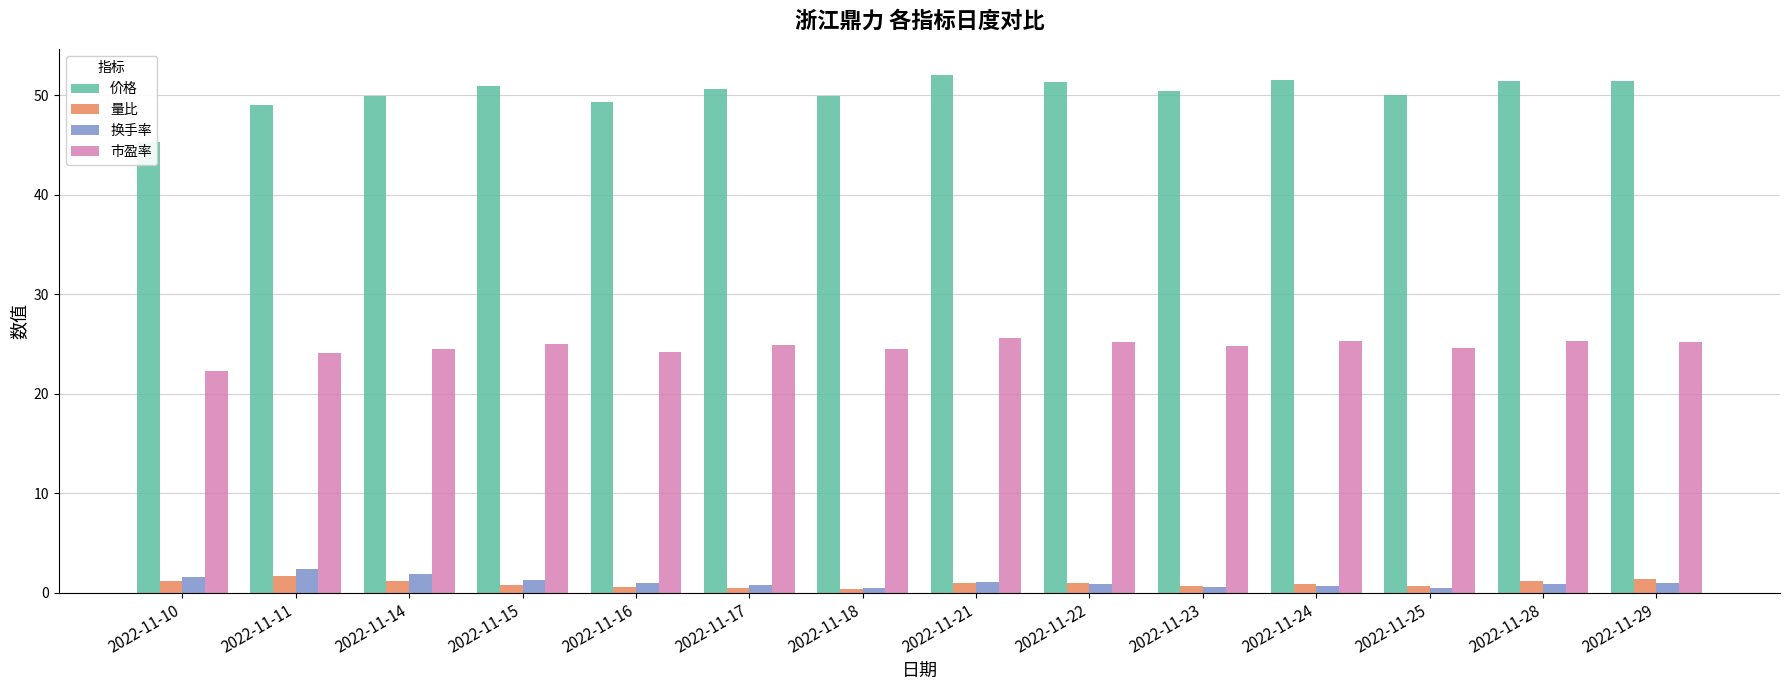

Reading right to left, list all the values displayed in this chart.

价格: 2022-11-29=51.4	2022-11-28=51.5	2022-11-25=50.0	2022-11-24=51.6	2022-11-23=50.4	2022-11-22=51.3	2022-11-21=52.1	2022-11-18=50.0	2022-11-17=50.6	2022-11-16=49.3	2022-11-15=51.0	2022-11-14=49.9	2022-11-11=49.0	2022-11-10=45.3
量比: 2022-11-29=1.4	2022-11-28=1.2	2022-11-25=0.6	2022-11-24=0.8	2022-11-23=0.7	2022-11-22=1.0	2022-11-21=1.0	2022-11-18=0.4	2022-11-17=0.5	2022-11-16=0.6	2022-11-15=0.8	2022-11-14=1.2	2022-11-11=1.6	2022-11-10=1.2
换手率: 2022-11-29=1.0	2022-11-28=0.9	2022-11-25=0.5	2022-11-24=0.6	2022-11-23=0.6	2022-11-22=0.9	2022-11-21=1.1	2022-11-18=0.5	2022-11-17=0.7	2022-11-16=0.9	2022-11-15=1.2	2022-11-14=1.9	2022-11-11=2.4	2022-11-10=1.6
市盈率: 2022-11-29=25.2	2022-11-28=25.3	2022-11-25=24.6	2022-11-24=25.3	2022-11-23=24.8	2022-11-22=25.2	2022-11-21=25.6	2022-11-18=24.5	2022-11-17=24.9	2022-11-16=24.2	2022-11-15=25.0	2022-11-14=24.5	2022-11-11=24.1	2022-11-10=22.2